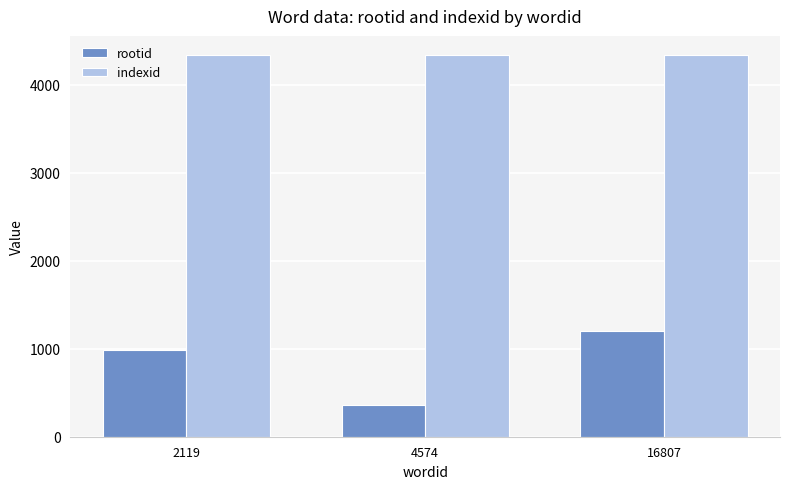

What is the value of the rootid bar at the 1st from the left?

984